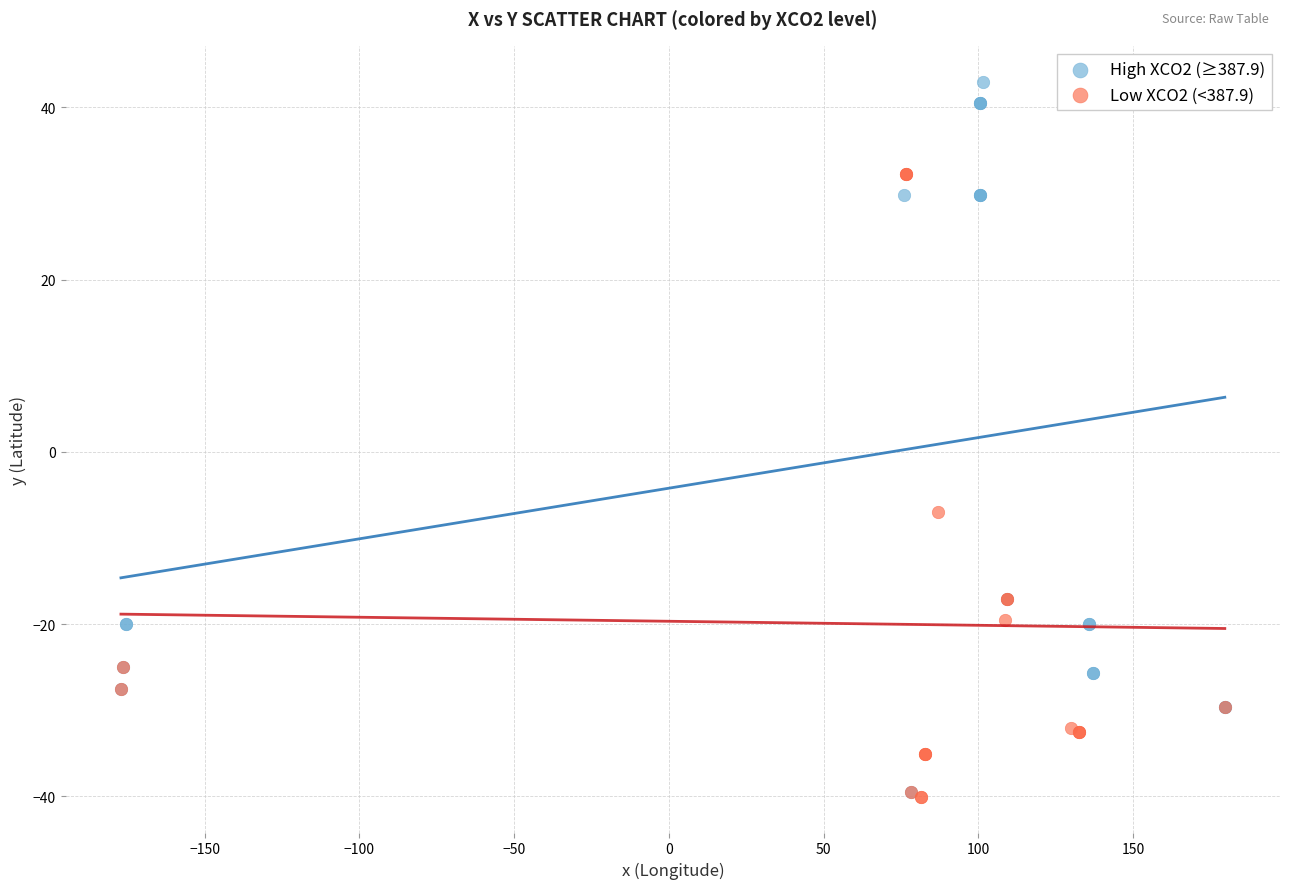

Which series contains the highest Y value?

High XCO2 (≥387.9)